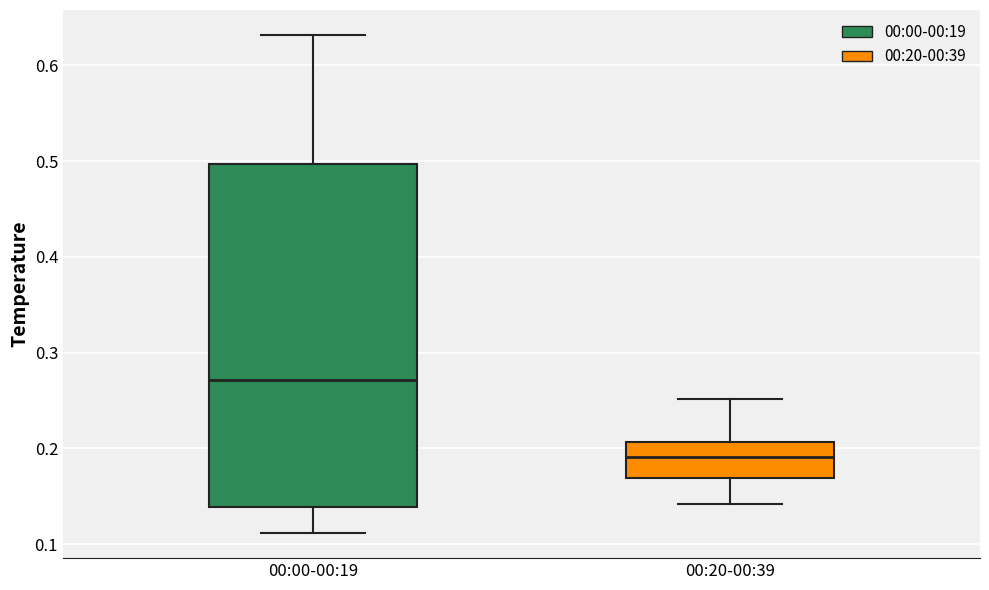

Reading left to right, transcribe this box plot: for each box, give where its median line is, the range the box spans, and where its two whiskers end, as read against the y-axis. The values are not printed on the chart, so give them approximately, as read against the axis.

00:00-00:19: median 0.27, box 0.14 to 0.50, whiskers 0.11 to 0.63
00:20-00:39: median 0.19, box 0.17 to 0.21, whiskers 0.14 to 0.25